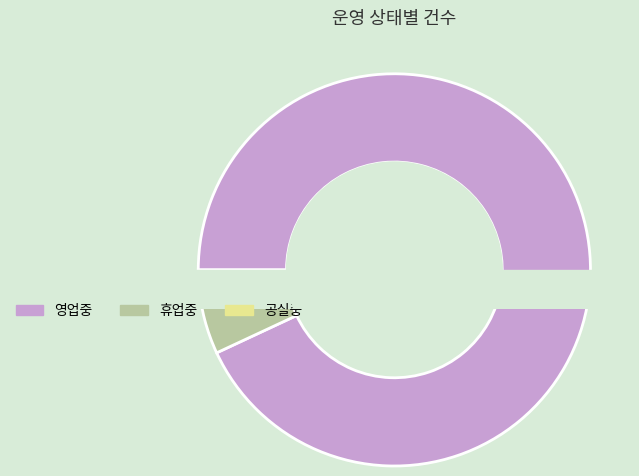

What is the ratio of the value at 휴업중 to the value at 공실중?

4.8